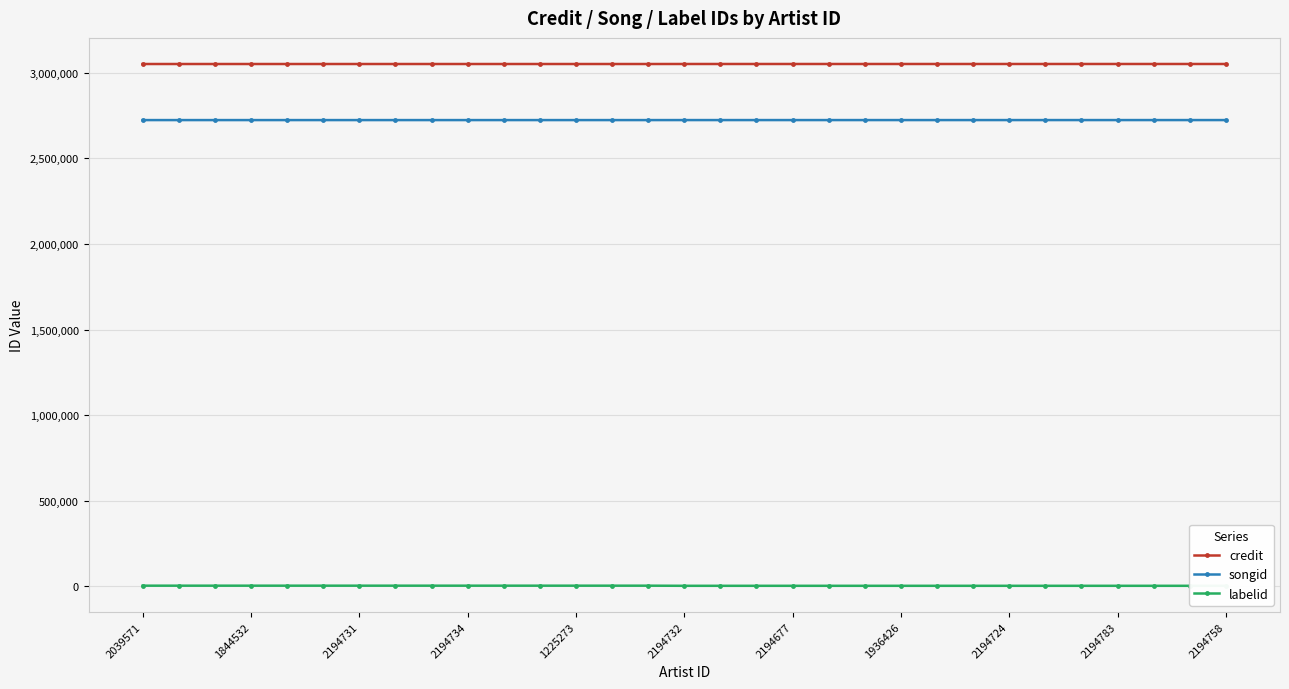

True or false: songid has a value of 2723752 at 2194734.

True